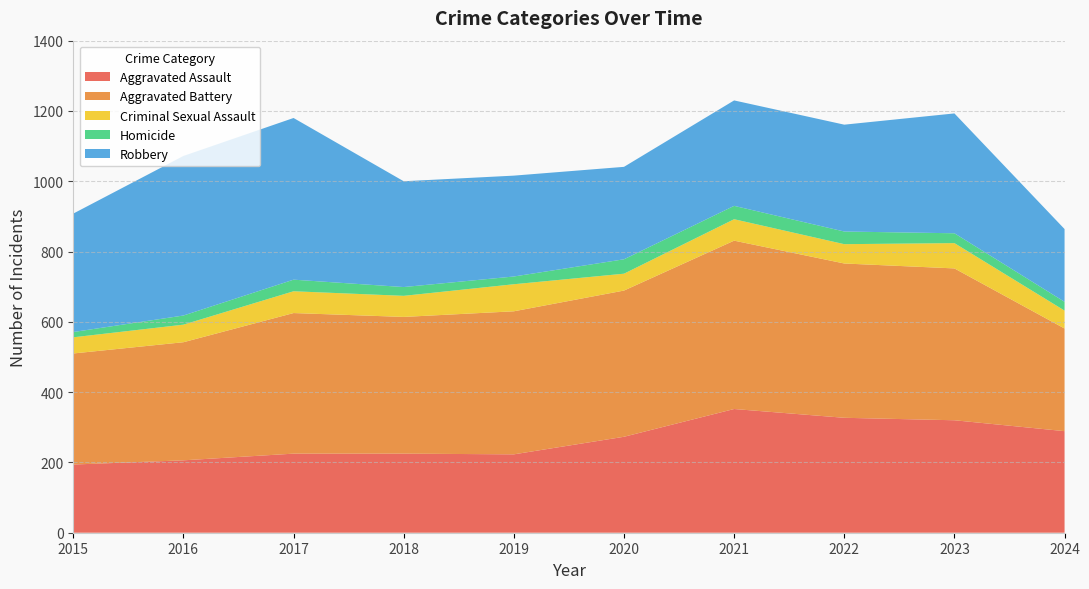

Reading left to right, list all the values displayed in this chart.

Aggravated Assault: 194	206	225	225	223	273	352	327	320	289
Aggravated Battery: 316	336	400	389	407	416	479	439	432	292
Criminal Sexual Assault: 46	50	62	60	77	48	61	55	72	51
Homicide: 15	26	33	25	22	41	38	36	28	25
Robbery: 337	454	460	301	287	263	300	304	341	207